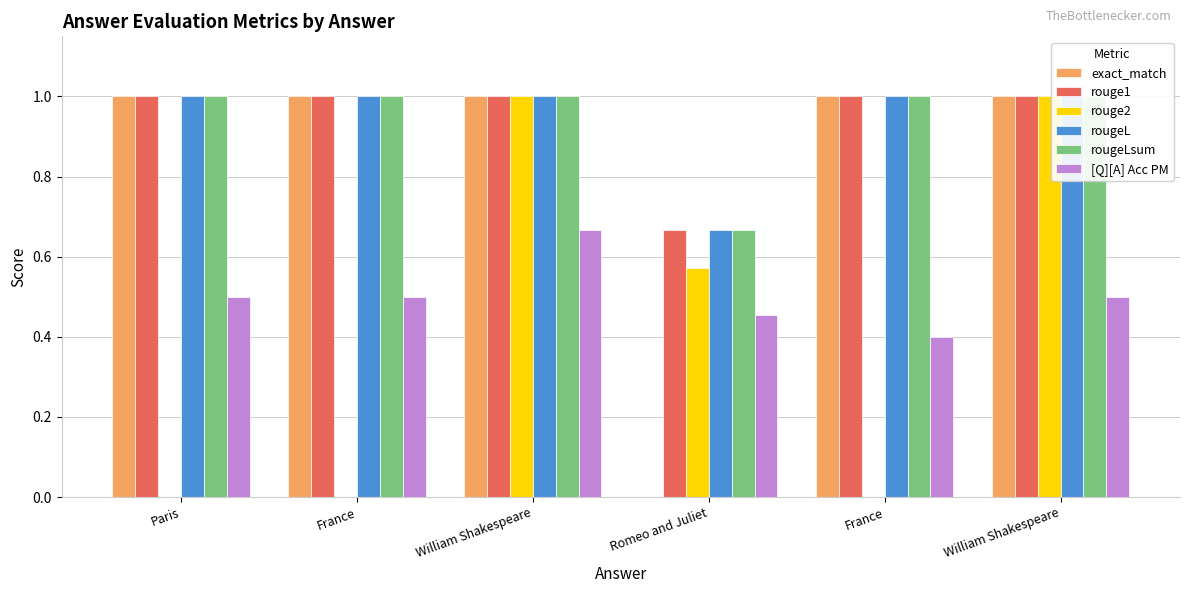

What is the total value across all series at Romeo and Juliet?

3.0